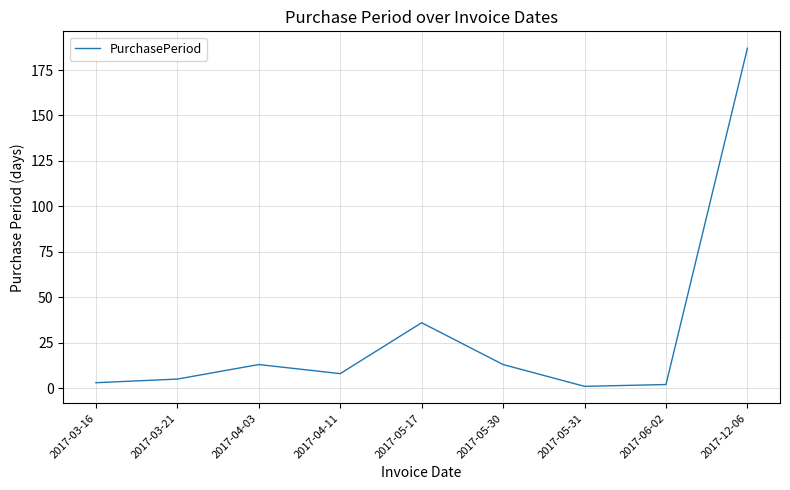

What is the sum of the values at 2017-03-16 and 2017-06-02?

5